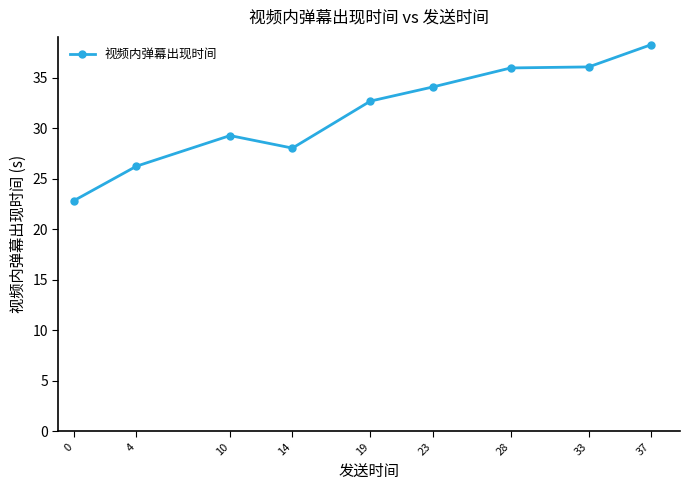

What is the difference between the maximum and second lowest values?

12.0